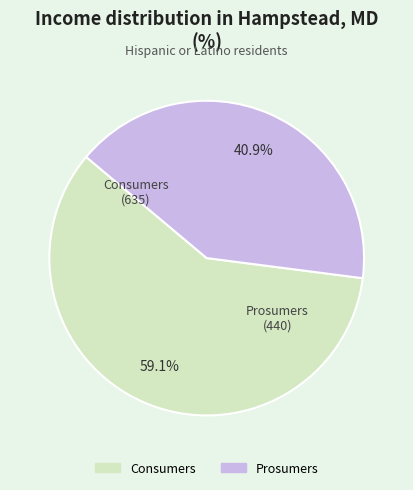

Which slice represents more than half of the pie?

Consumers